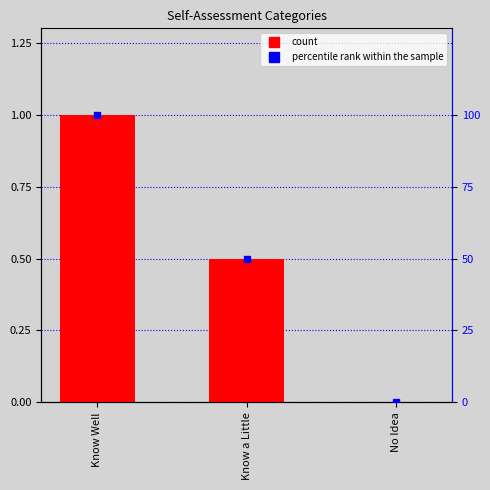

The value at No Idea is 0.7. True or false?

False